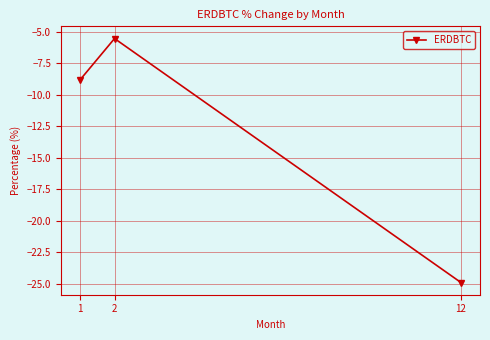

Rank the categories by value from highest to lowest.

2, 1, 12